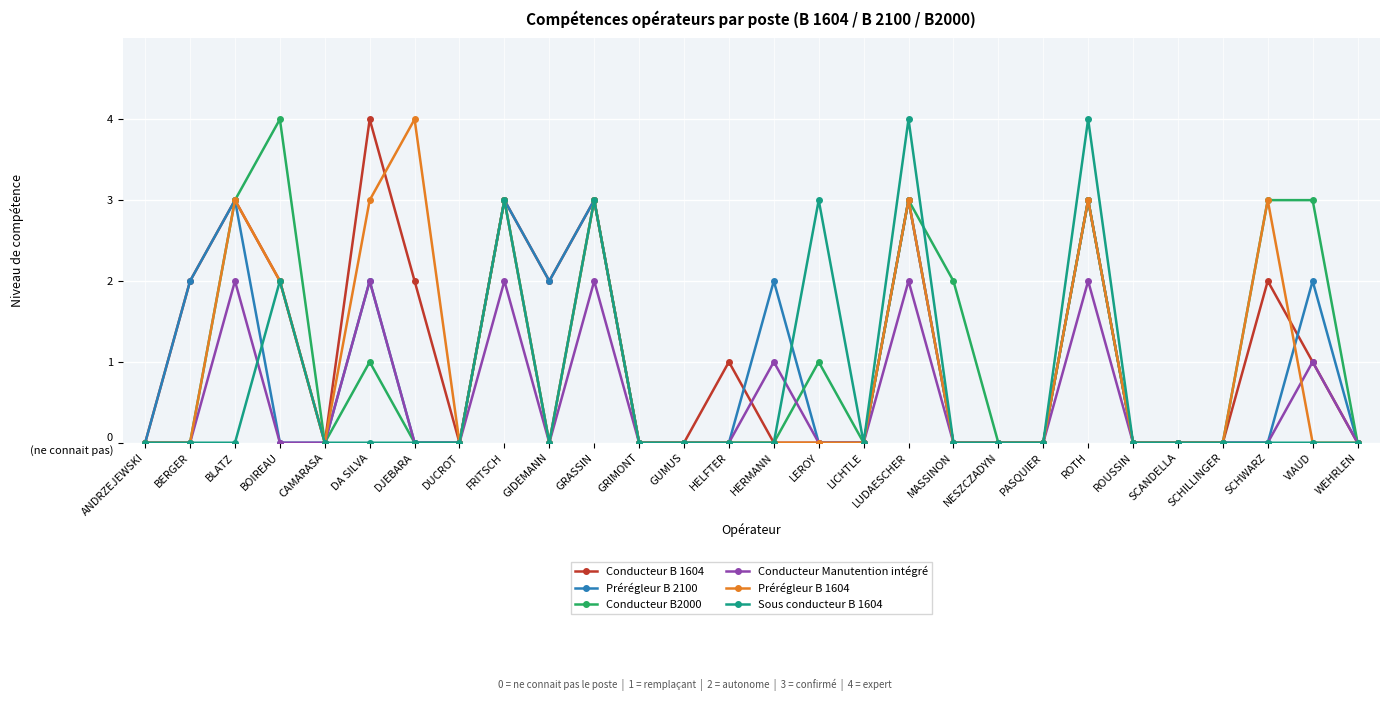

What are all the series names shown in the legend?

Conducteur B 1604, Prérégleur B 2100, Conducteur B2000, Conducteur Manutention intégré, Prérégleur B 1604, Sous conducteur B 1604